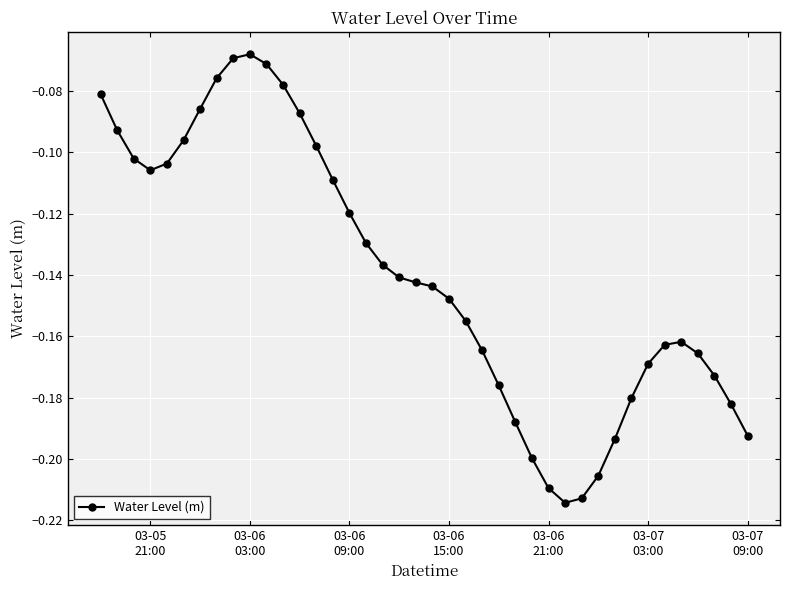

True or false: there are more than 1 points higher than both neighbors.

True